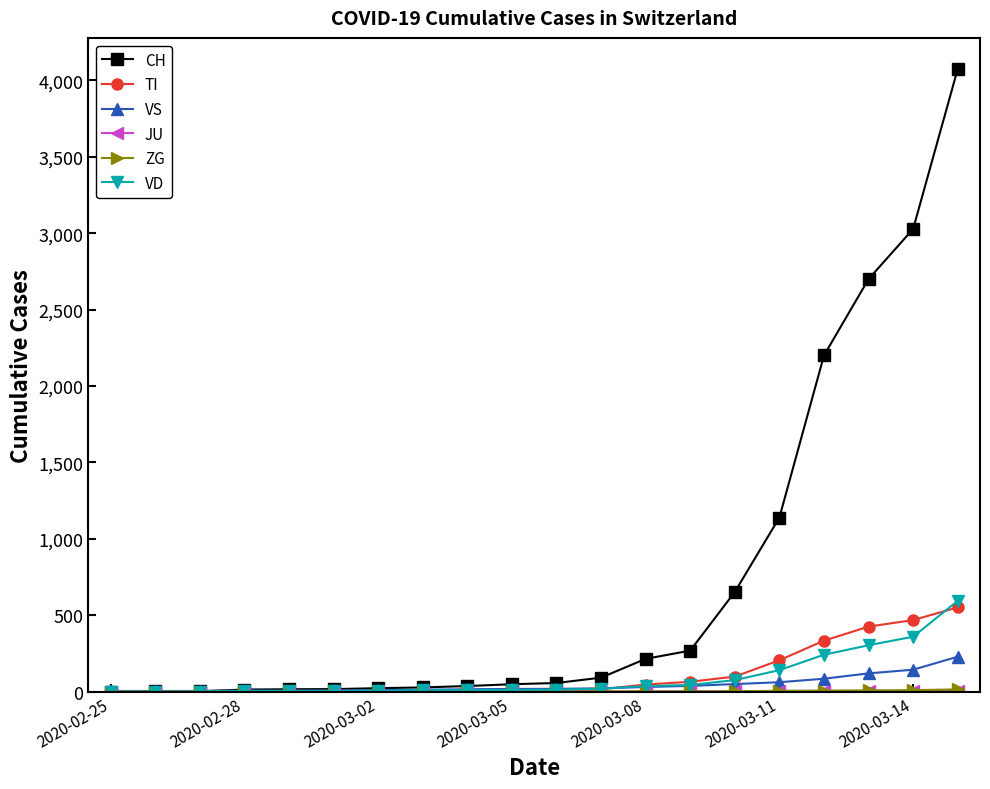

Which series has the widest spread of values?

CH